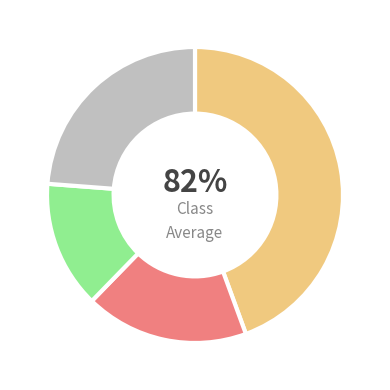

True or false: Resolving-Mac accounts for 36% of the total.

False